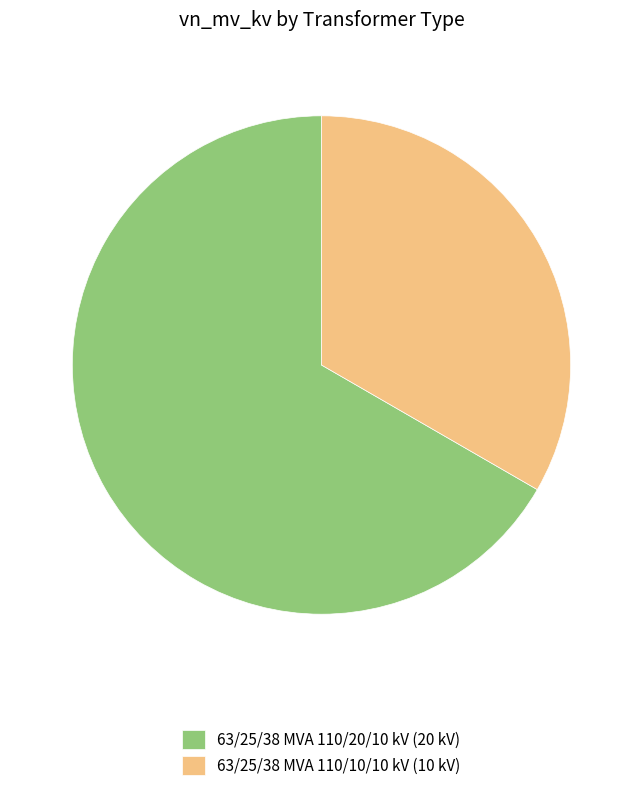

Combined, do 63/25/38 MVA 110/10/10 kV and 63/25/38 MVA 110/20/10 kV account for over 50%?

Yes